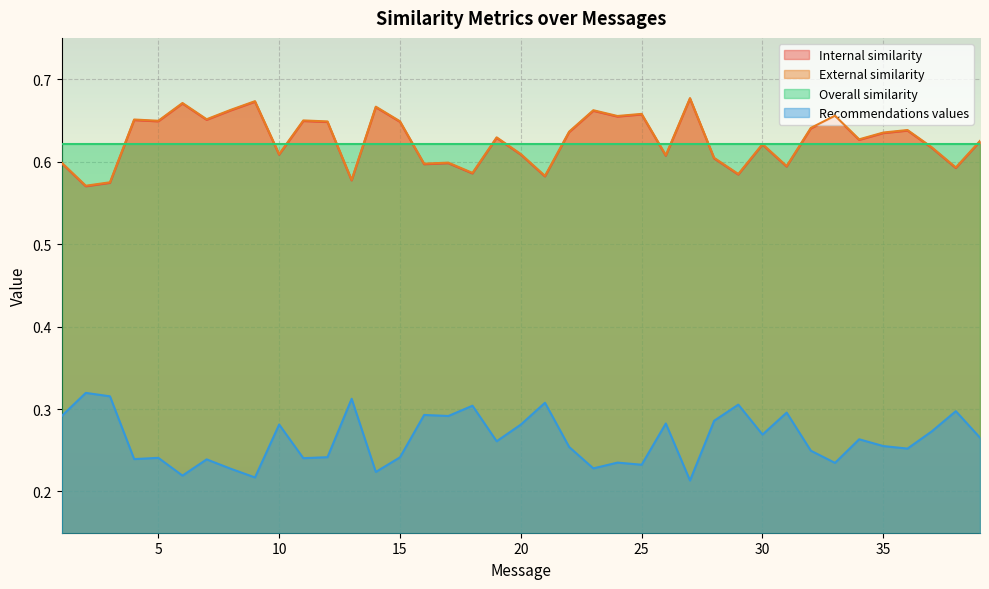

Which label corresponds to the largest value in the chart?

27